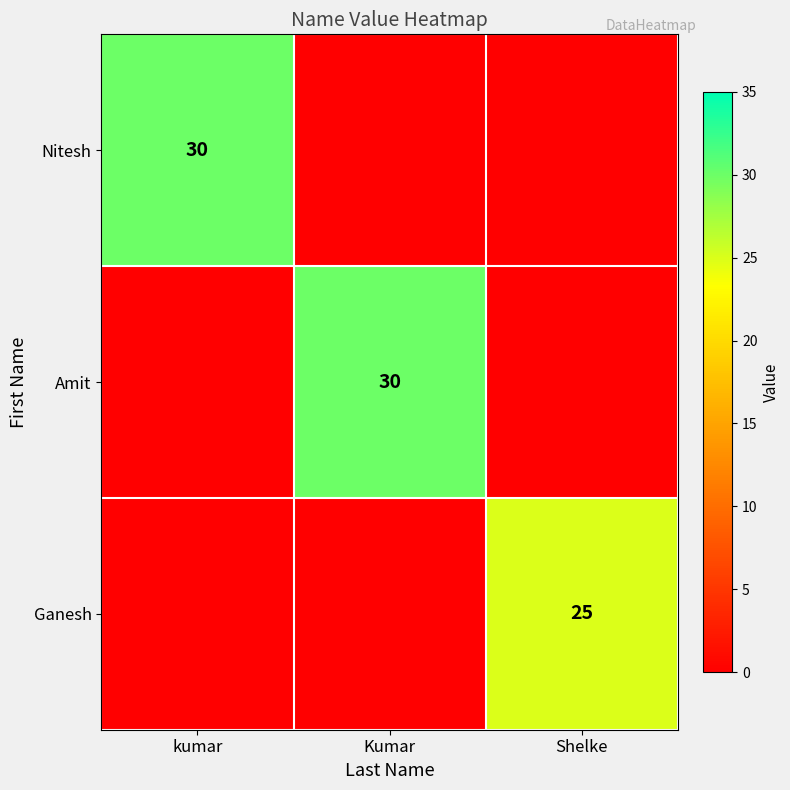

The value of Nitesh at kumar is 53. True or false?

False